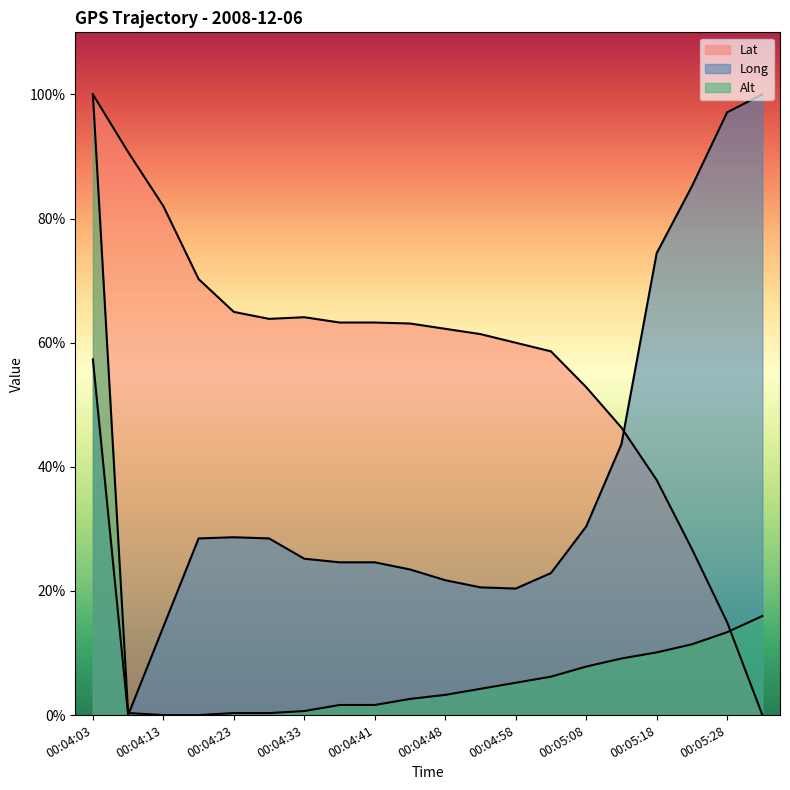

What are all the series names shown in the legend?

Lat, Long, Alt